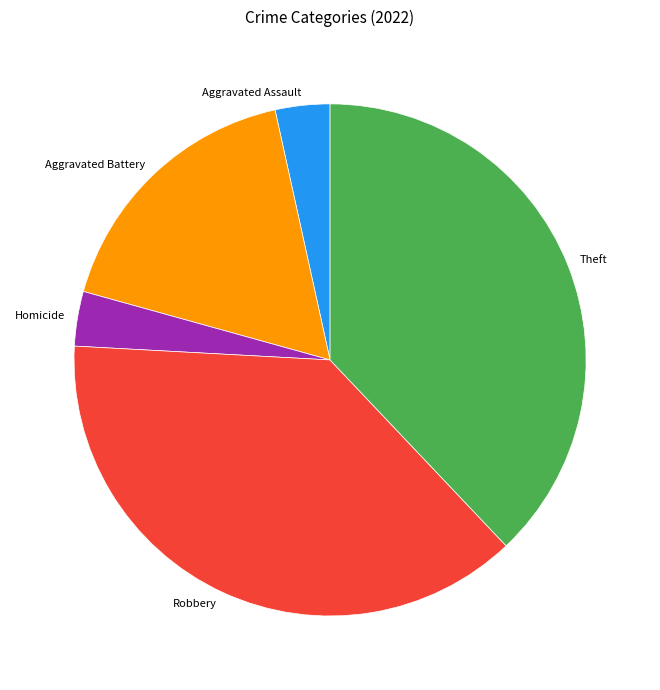

The Aggravated Battery slice represents 17% of the pie. True or false?

True